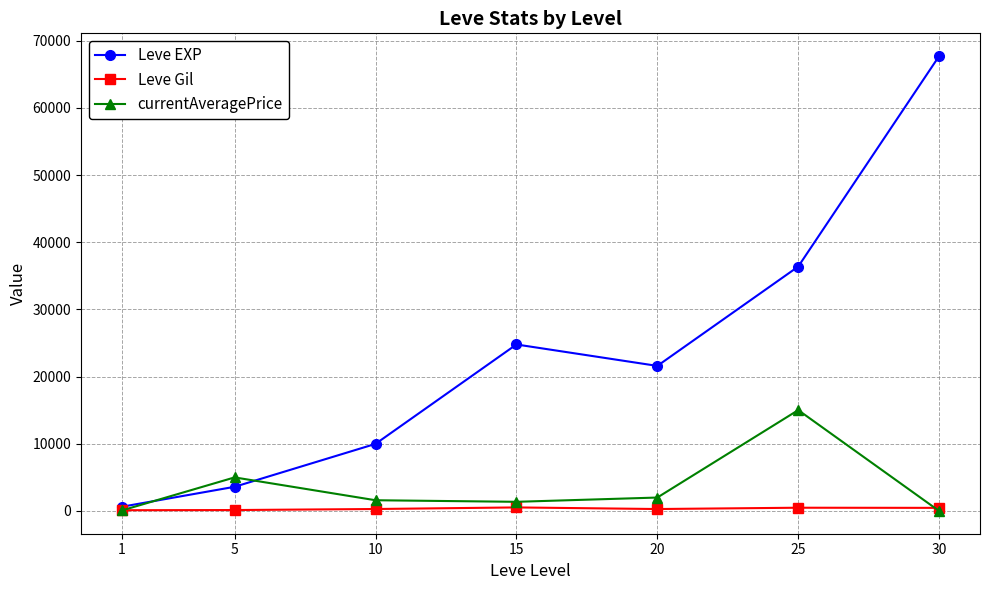

Rank the categories by Leve EXP value from lowest to highest.

1, 5, 10, 20, 15, 25, 30